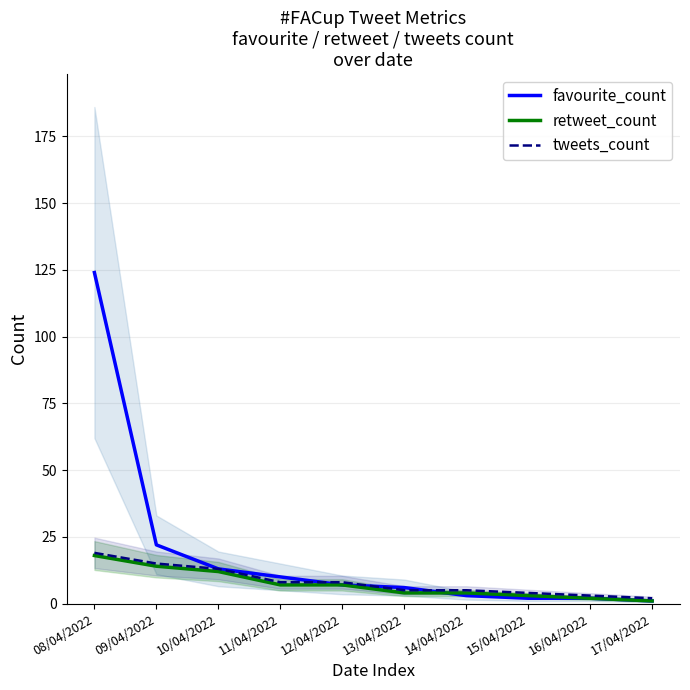

List the series in order of their peak value, highest first.

favourite_count, tweets_count, retweet_count